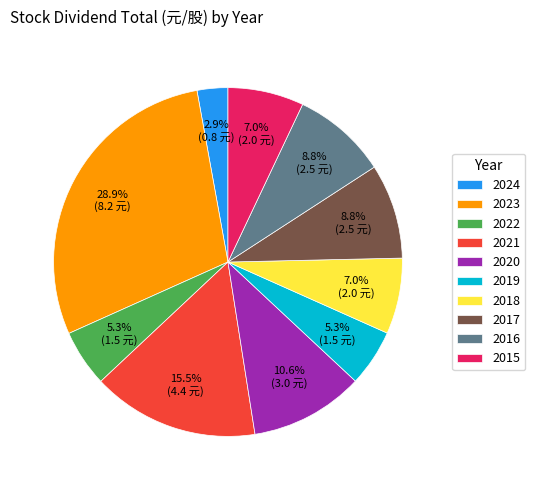

To the nearest percent, what percentage of the pie is 2017?

9%